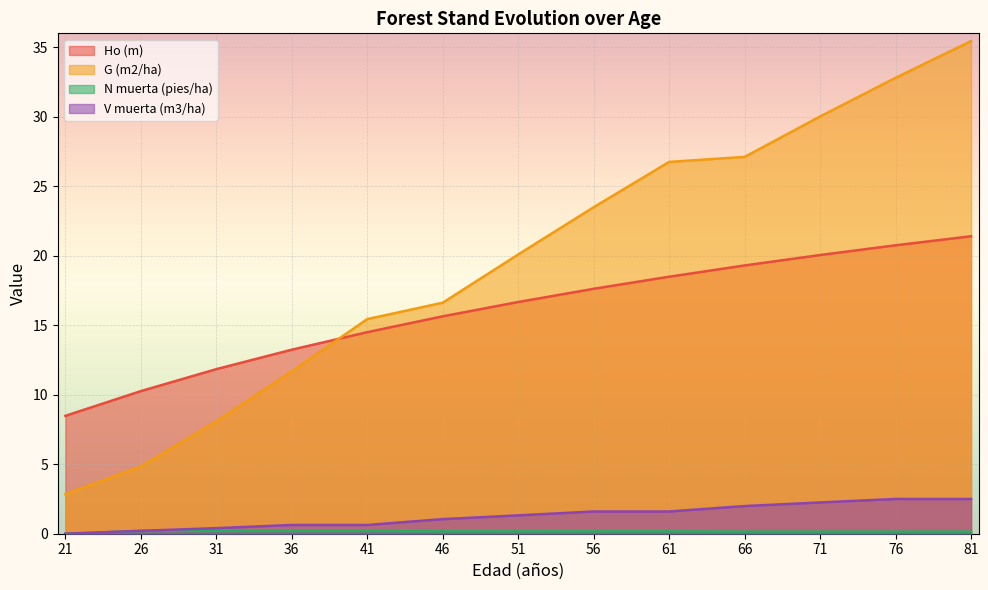

At which label does N muerta (pies/ha) reach its peak?

26